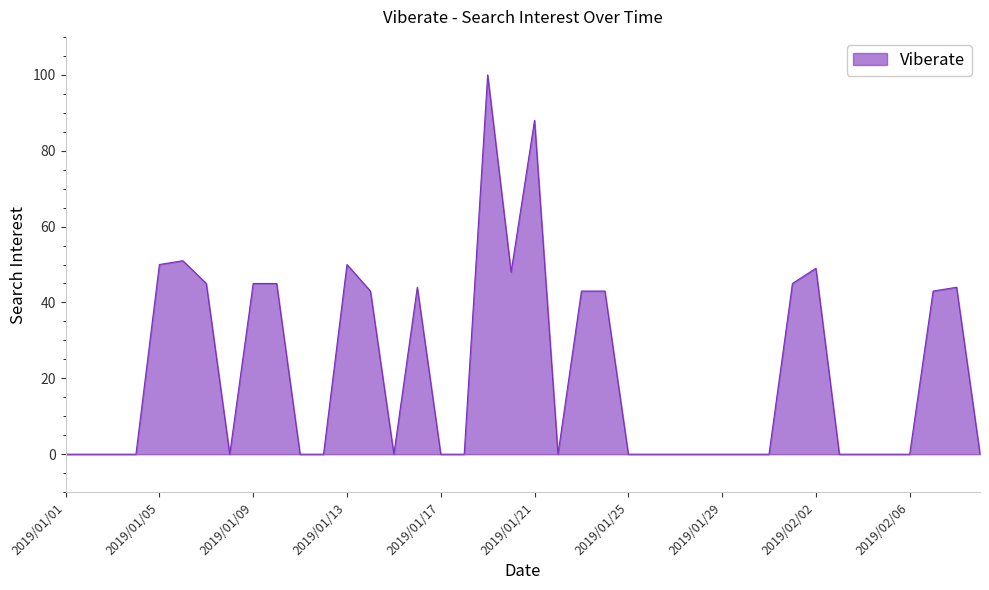

What is the difference between the maximum and minimum values?

100